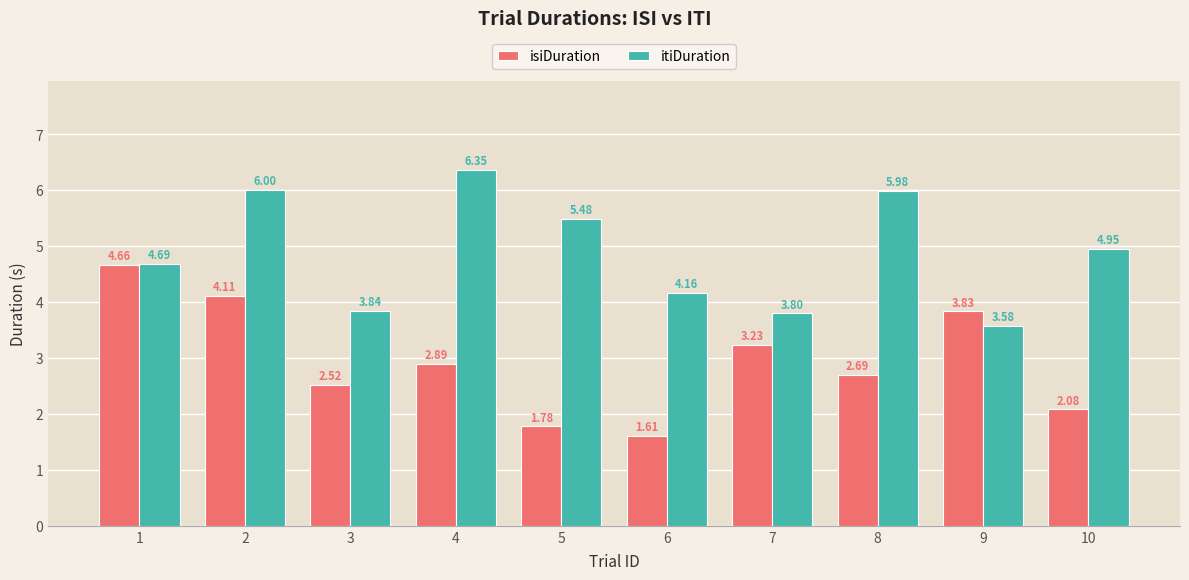

At how many categories does at least one series exceed 2?

10